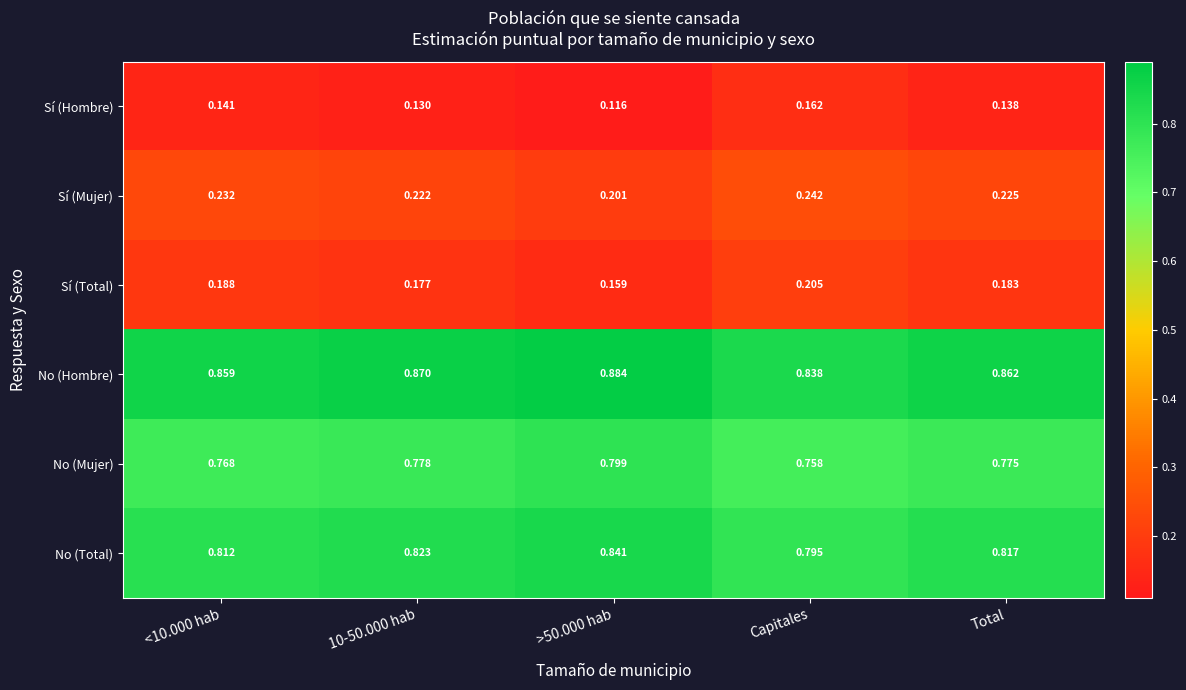

Which series has the largest total across all categories?

No (Hombre)